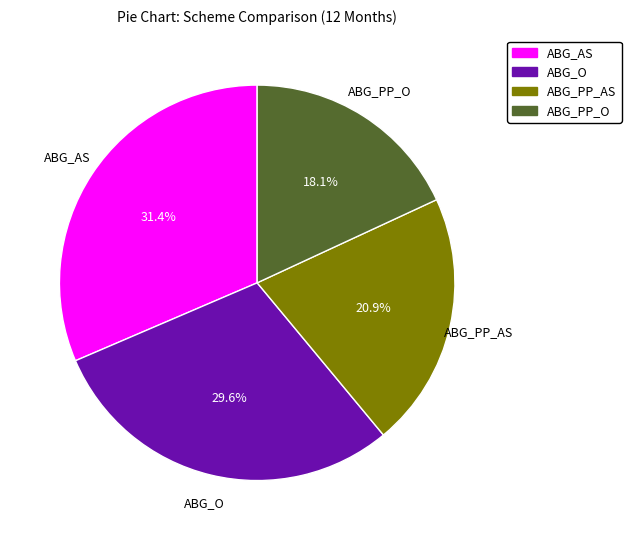

Between ABG_PP_O and ABG_O, which is larger?

ABG_O